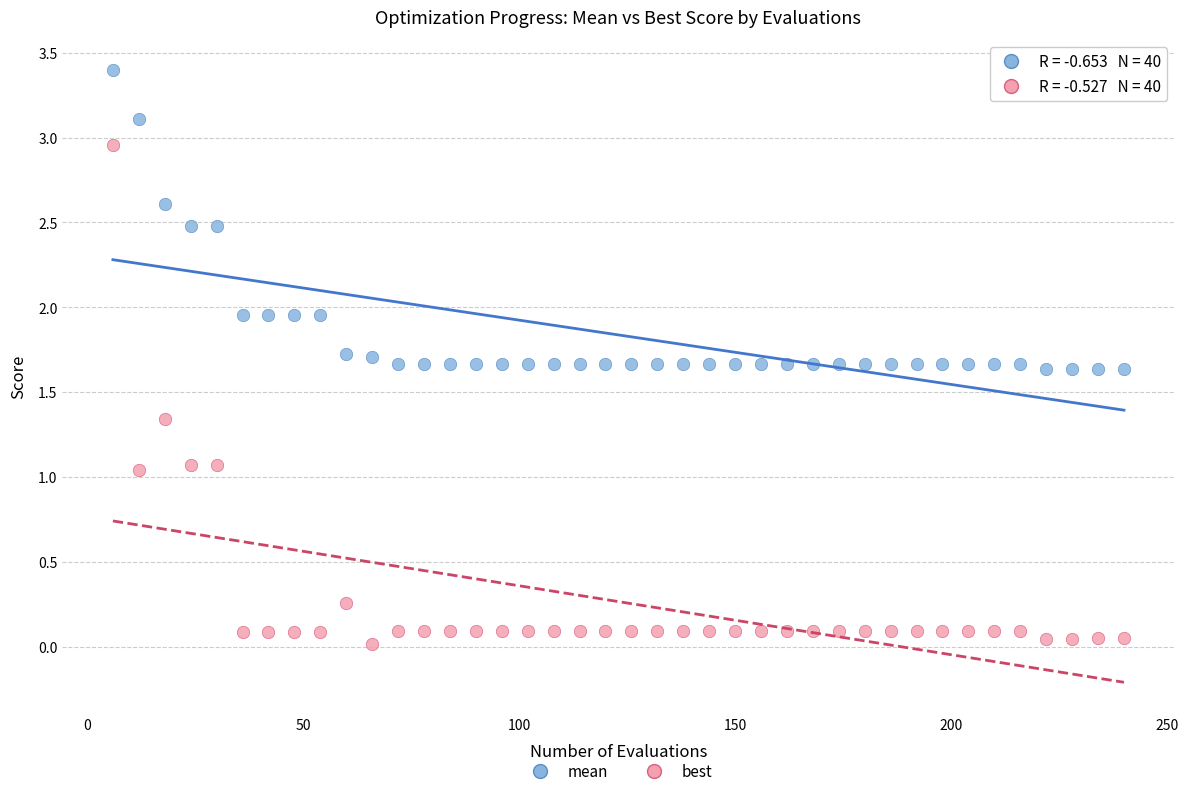

What is the X range (max minus min) for the scatter plot?

234.0